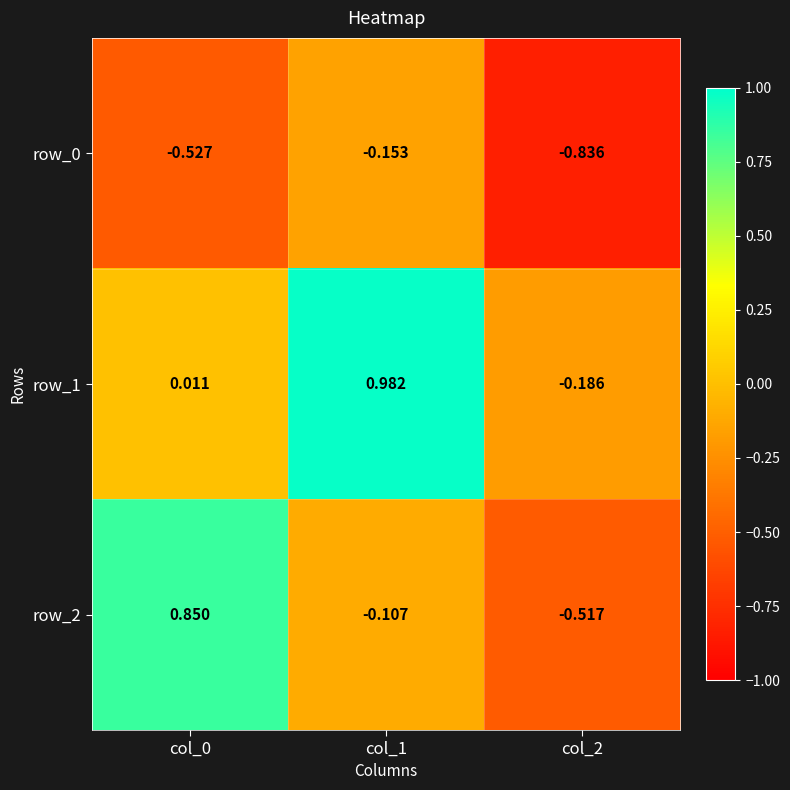

What is the difference between the maximum and minimum values in the row_0 series?

0.7